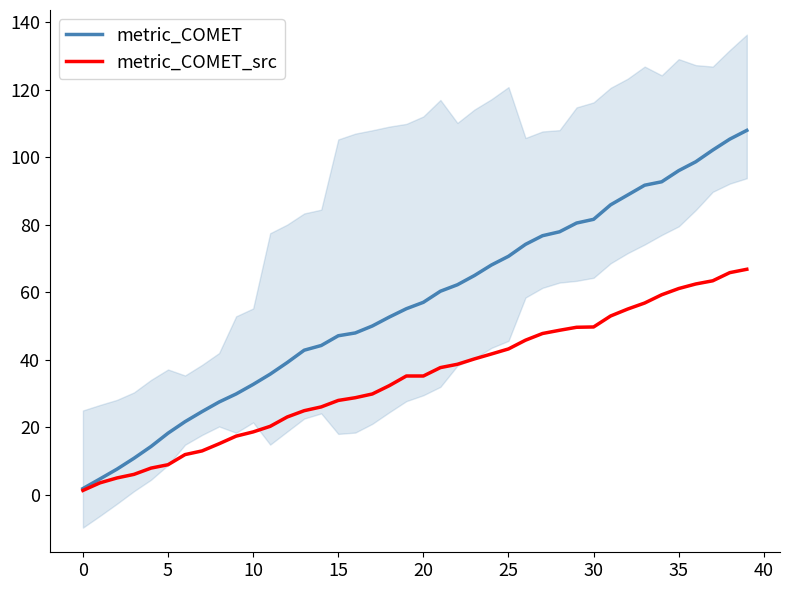

Is this an area chart (filled region under the line)?

No